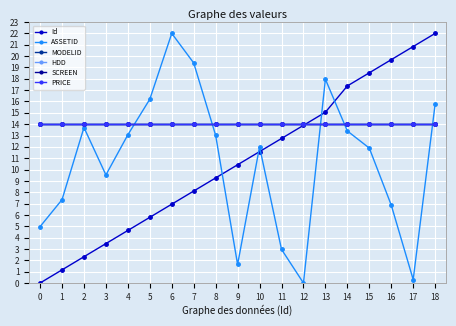

What is the difference between the second highest and second lowest values in the Id series?

19.7